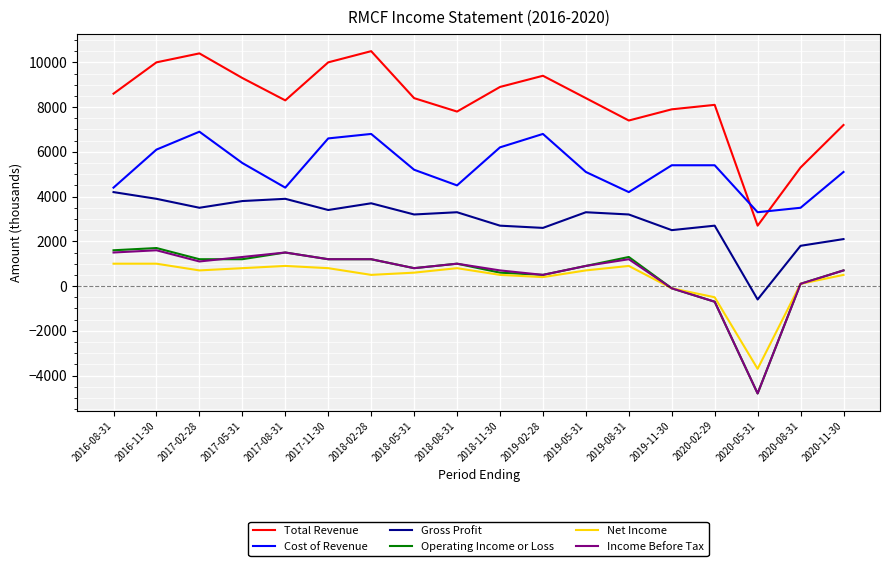

What is the total value across all series at 2016-11-30?

24300